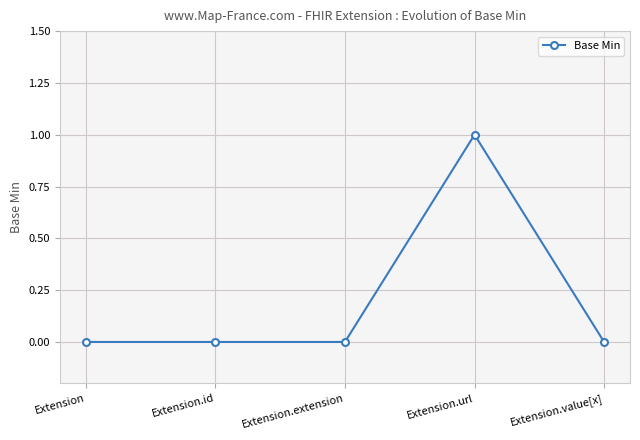

How many lines are shown in the chart?

1